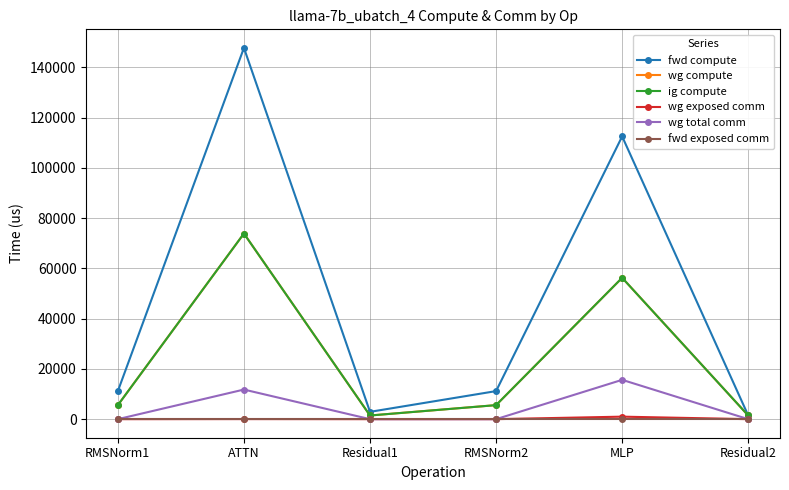

Does the chart have visible grid lines?

Yes